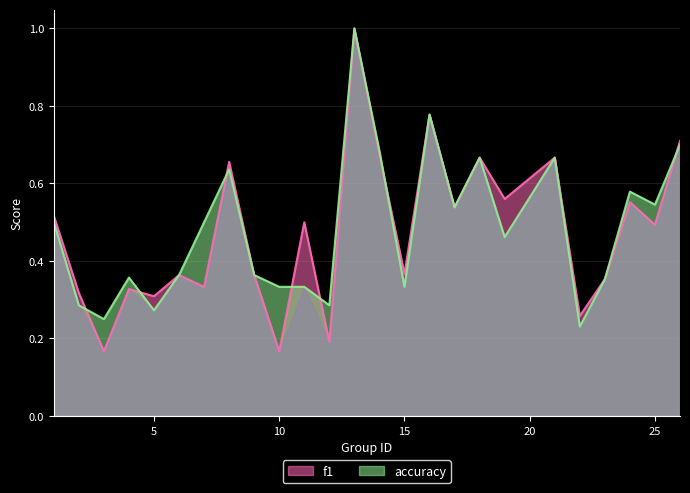

True or false: accuracy has a value of 0.6 at 19.

False